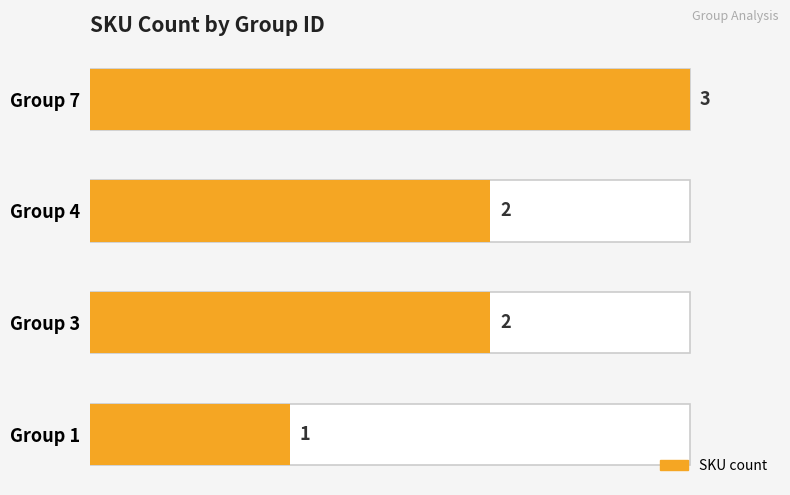

What is the minimum value shown in the chart?

1